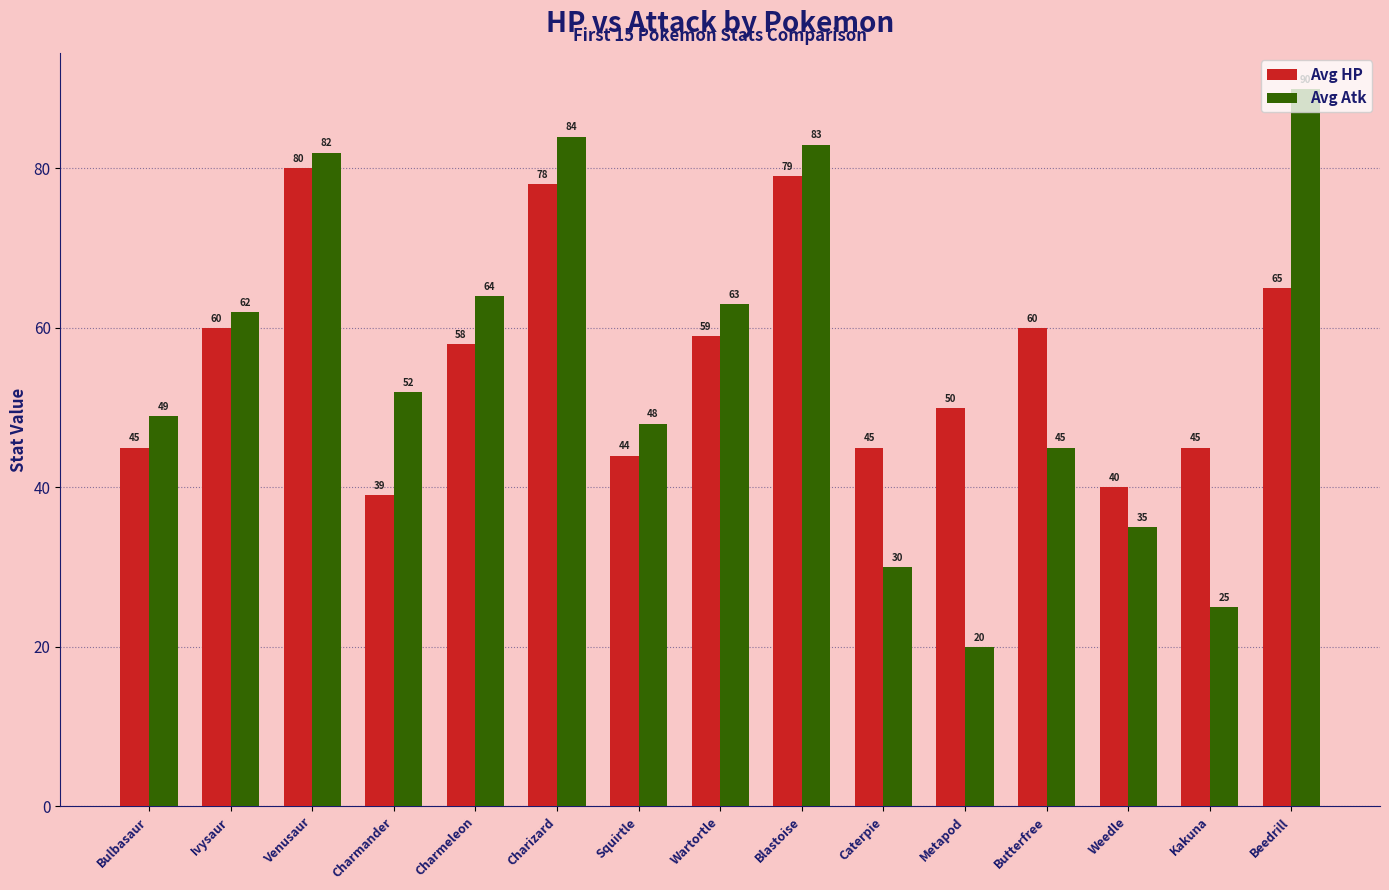

What is the minimum value shown in the chart?

20